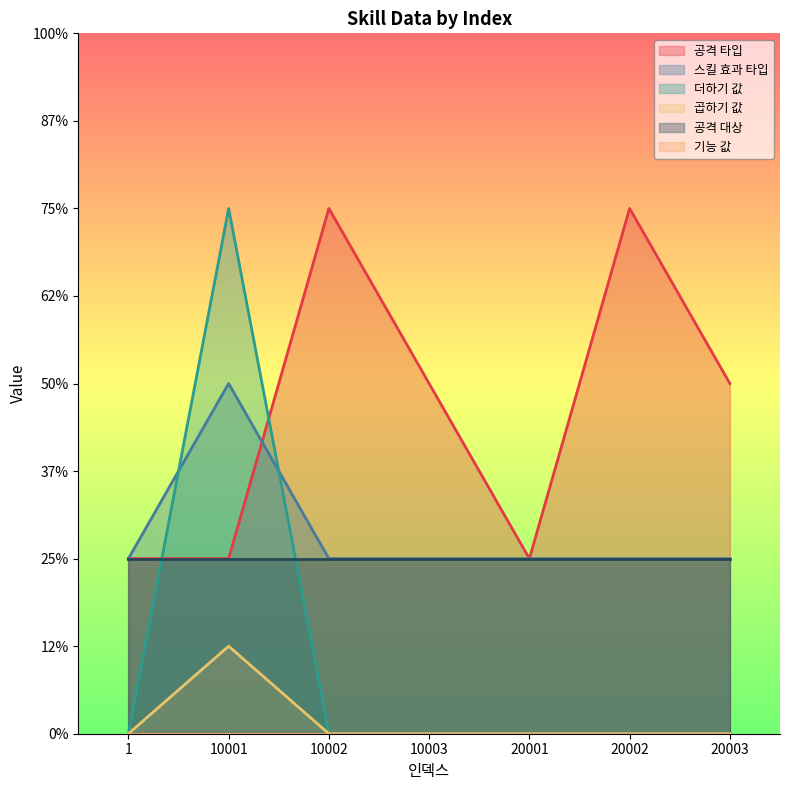

True or false: 곱하기 값 and 공격 타입 cross at least once.

False